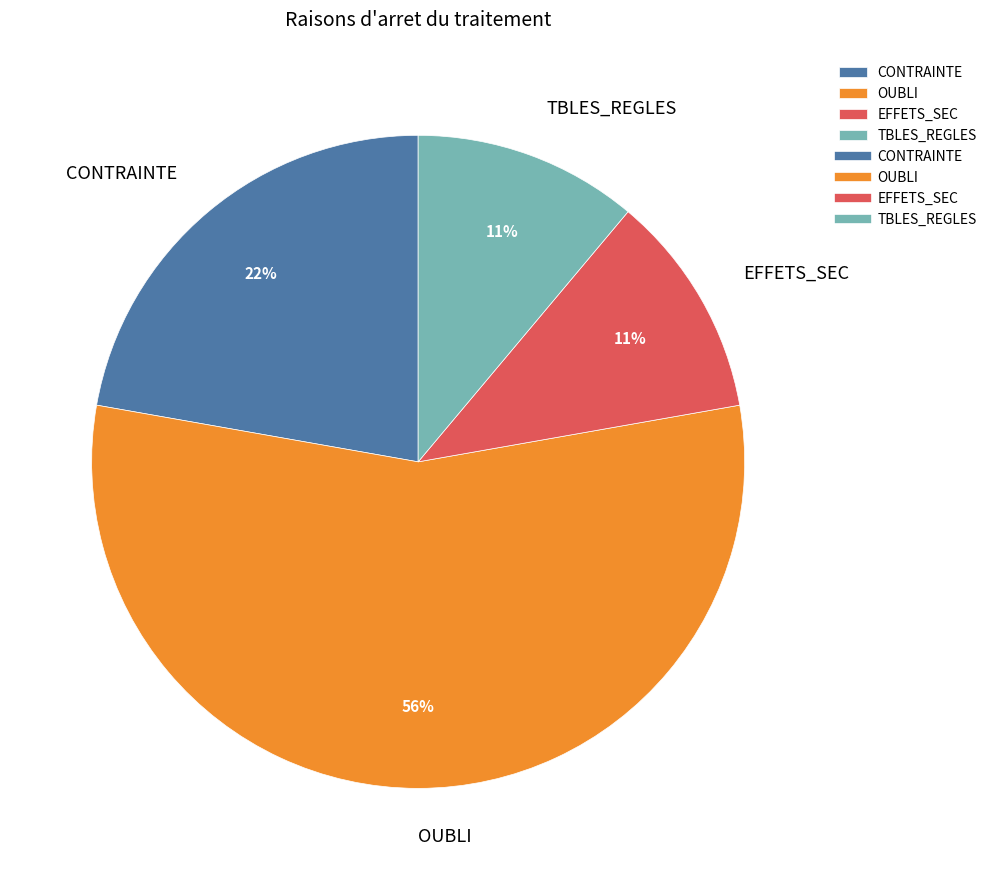

The OUBLI slice represents 42% of the pie. True or false?

False